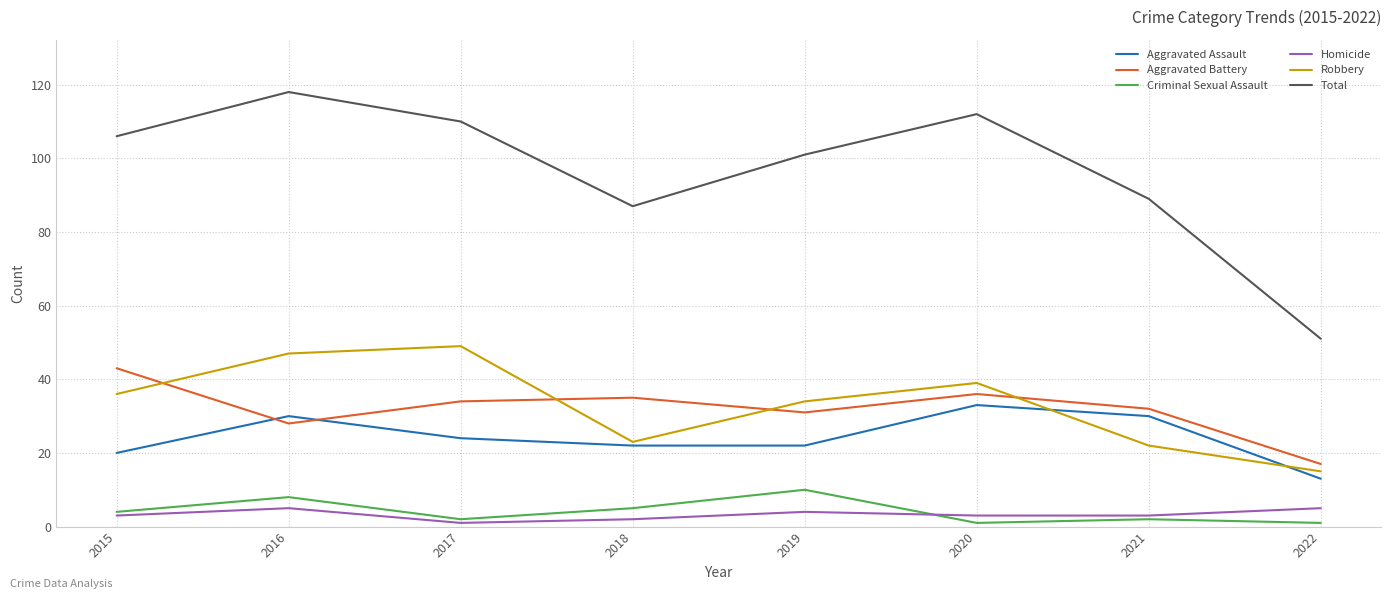

Reading left to right, what are all the values shown in this chart?

Aggravated Assault: 2015=20	2016=30	2017=24	2018=22	2019=22	2020=33	2021=30	2022=13
Aggravated Battery: 2015=43	2016=28	2017=34	2018=35	2019=31	2020=36	2021=32	2022=17
Criminal Sexual Assault: 2015=4	2016=8	2017=2	2018=5	2019=10	2020=1	2021=2	2022=1
Homicide: 2015=3	2016=5	2017=1	2018=2	2019=4	2020=3	2021=3	2022=5
Robbery: 2015=36	2016=47	2017=49	2018=23	2019=34	2020=39	2021=22	2022=15
Total: 2015=106	2016=118	2017=110	2018=87	2019=101	2020=112	2021=89	2022=51